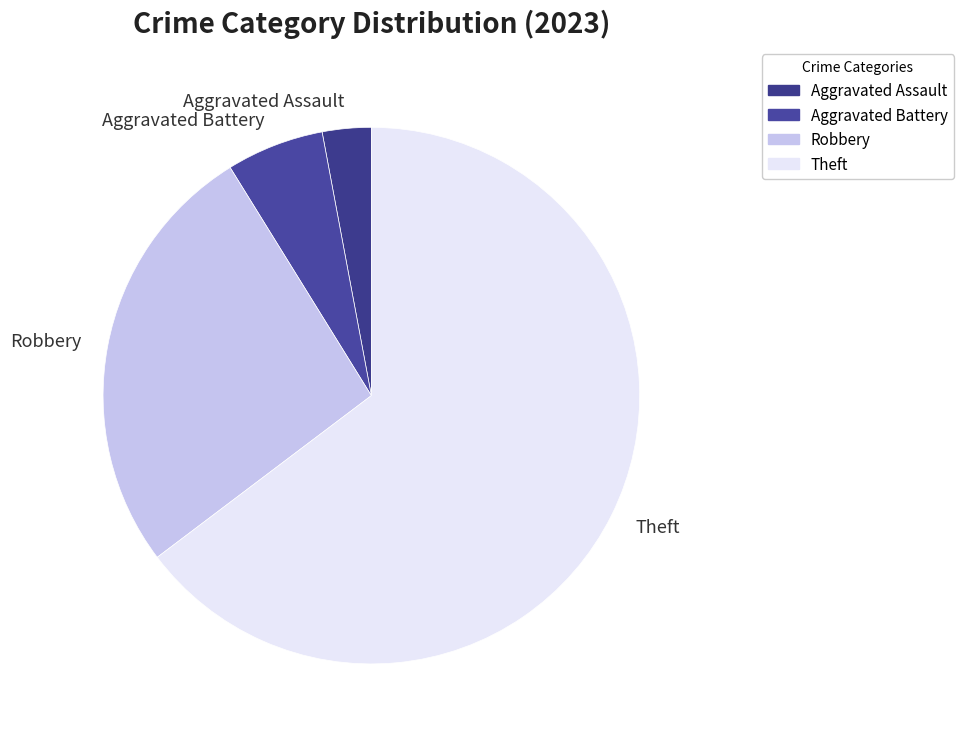

Which slice represents more than half of the pie?

Theft